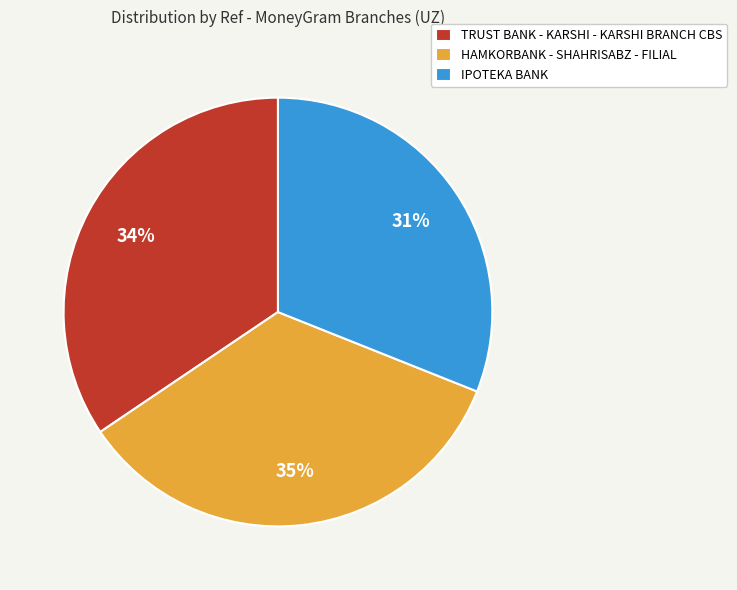

Count the number of slices in the pie.

3